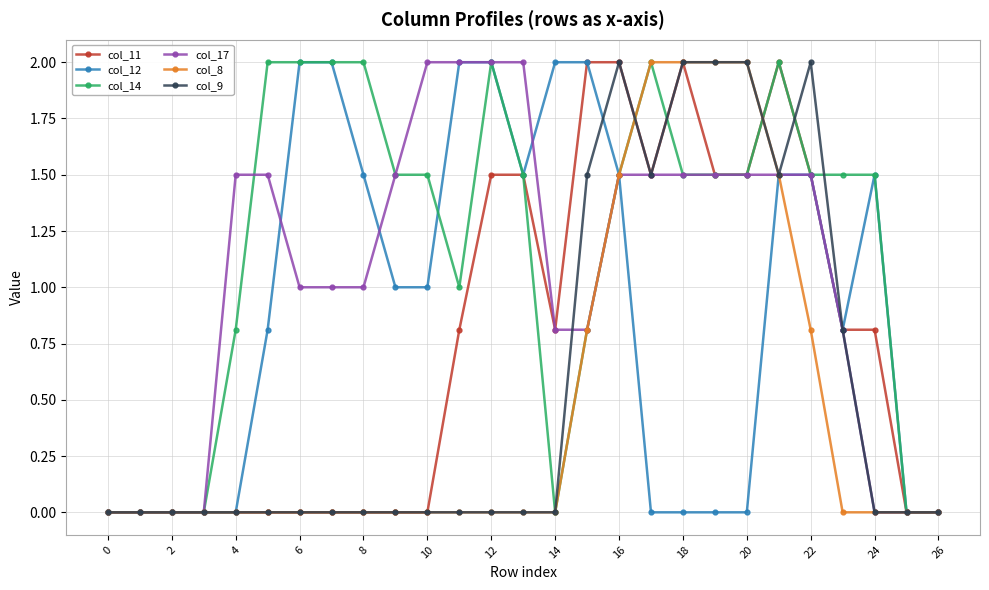

Which series has the largest total across all categories?

col_14